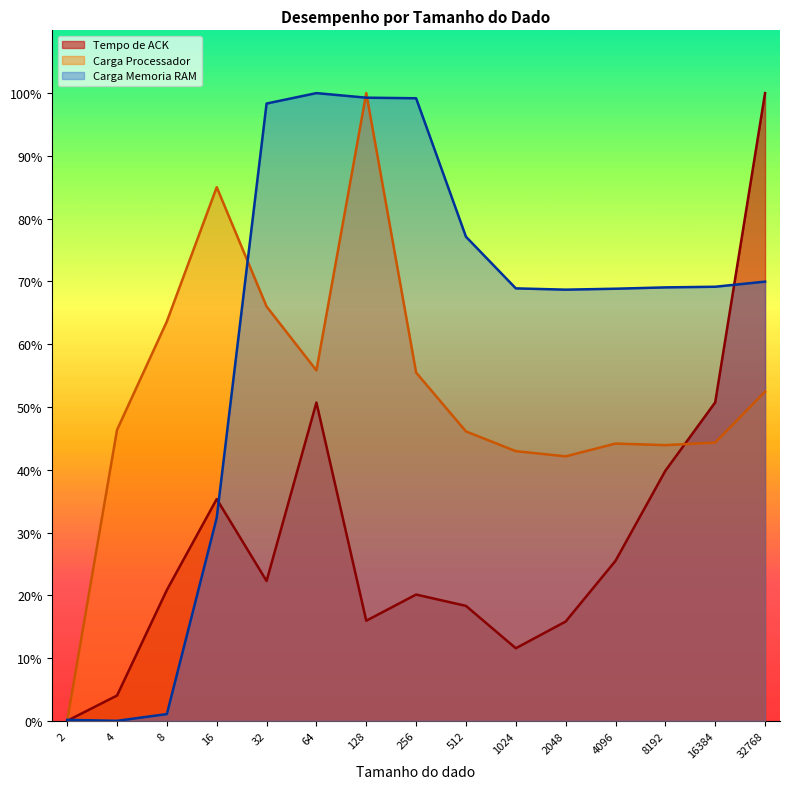

Rank the categories by Carga Processador value from lowest to highest.

2, 2048, 1024, 8192, 4096, 16384, 512, 4, 32768, 256, 64, 8, 32, 16, 128